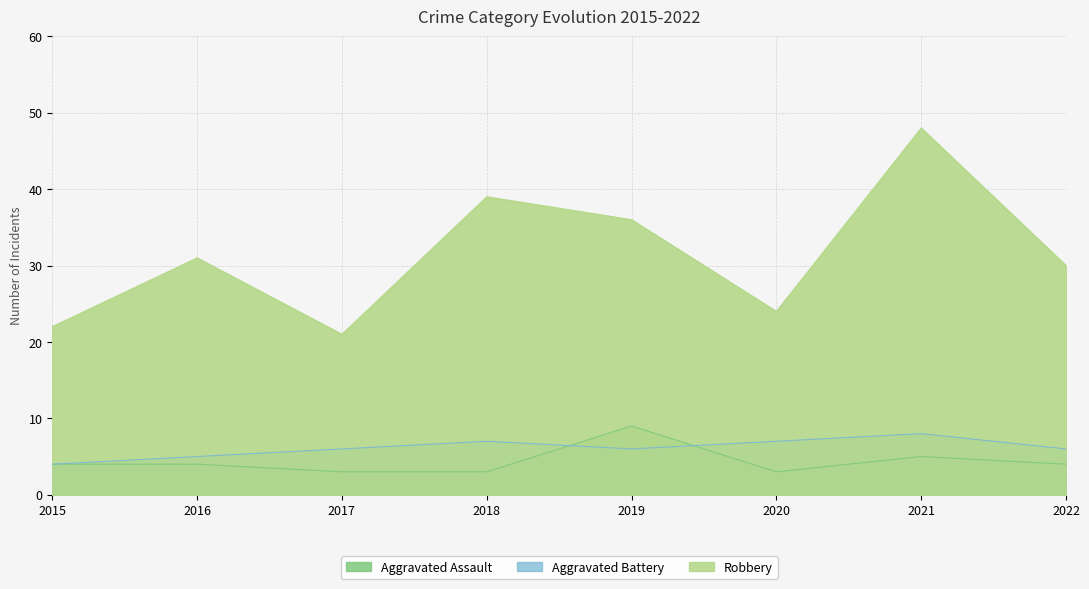

At which category is the sum across all series the highest?

2021